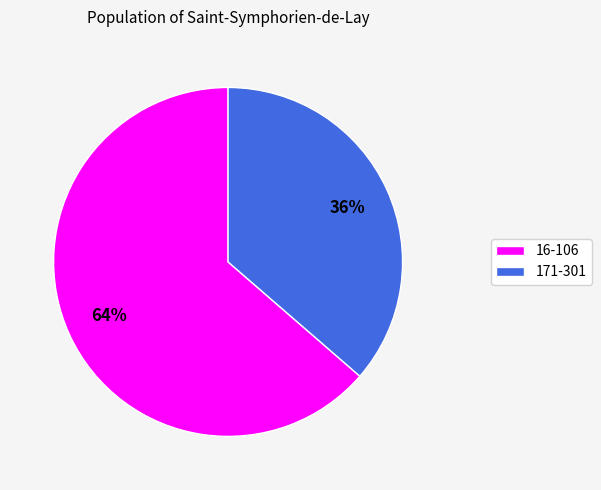

Is there a majority slice in this chart?

Yes